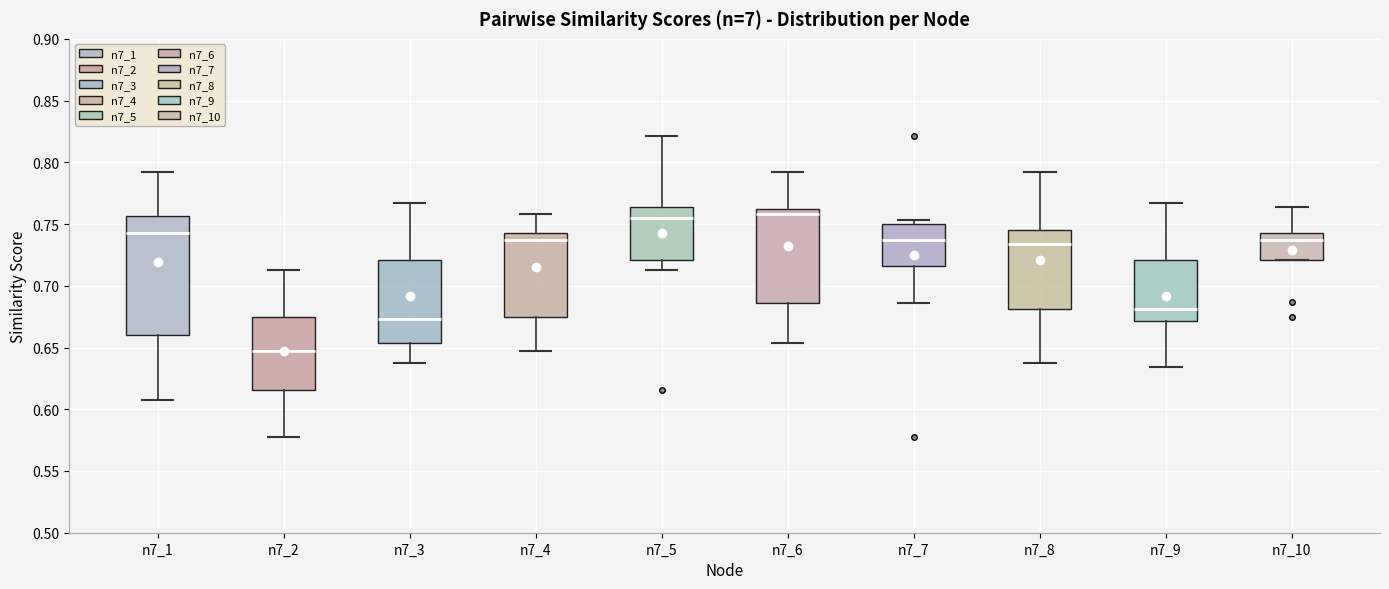

Reading left to right, read every box against the y-axis: the position of its median line, the range the box covers, and the ends of its whiskers. The values are not printed on the chart, so give them approximately, as read against the axis.

n7_1: median 0.745, box 0.660 to 0.755, whiskers 0.610 to 0.790
n7_2: median 0.645, box 0.615 to 0.675, whiskers 0.580 to 0.715
n7_3: median 0.675, box 0.655 to 0.720, whiskers 0.640 to 0.765
n7_4: median 0.735, box 0.675 to 0.745, whiskers 0.645 to 0.760
n7_5: median 0.755, box 0.720 to 0.765, whiskers 0.710 to 0.820
n7_6: median 0.760 (just below the box's upper edge), box 0.685 to 0.760, whiskers 0.655 to 0.790
n7_7: median 0.735, box 0.715 to 0.750, whiskers 0.685 to 0.755
n7_8: median 0.735, box 0.680 to 0.745, whiskers 0.640 to 0.790
n7_9: median 0.680, box 0.670 to 0.720, whiskers 0.635 to 0.765
n7_10: median 0.735, box 0.720 to 0.745, whiskers 0.720 to 0.765